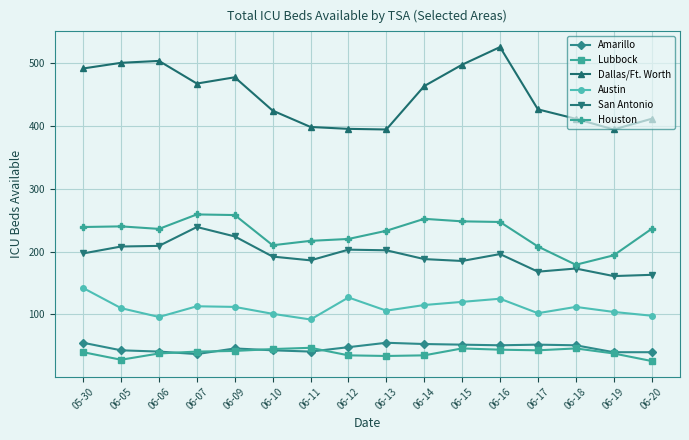

What is the value of the San Antonio point at the 14th from the left?

173